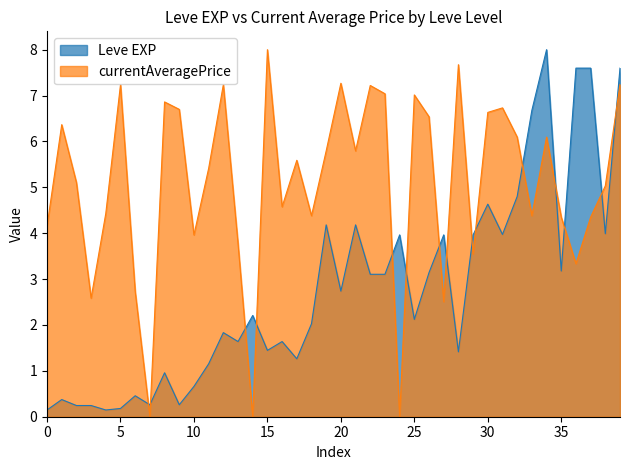

What is the difference between the maximum and minimum values in the currentAveragePrice series?

8.0